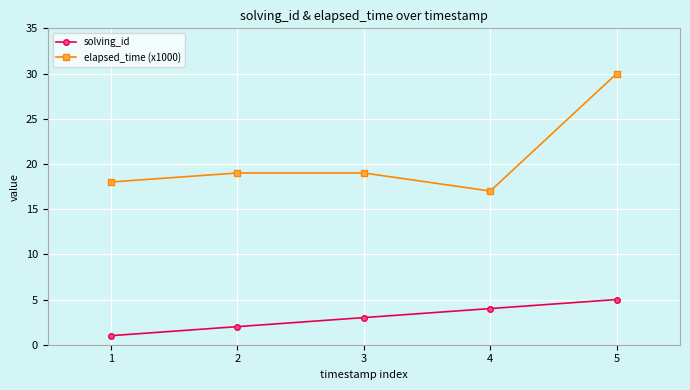

Which series changed the most between 4 and 5?

elapsed_time (x1000)